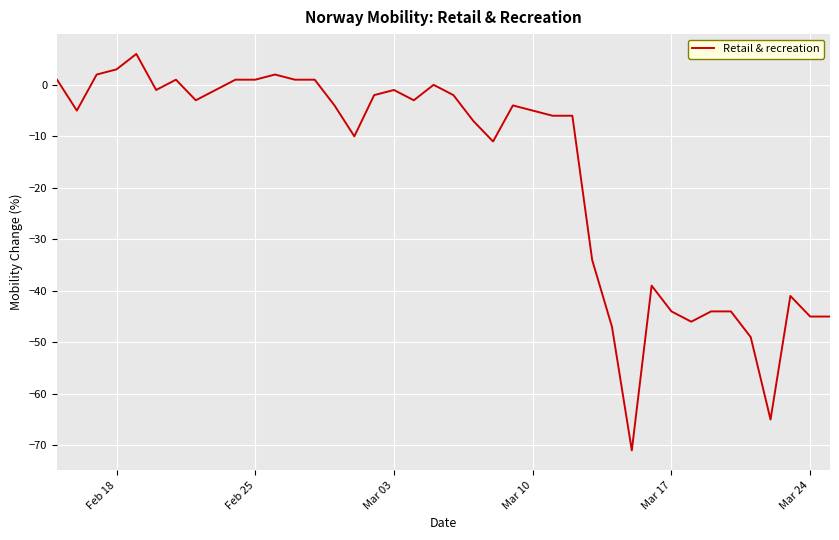

What is the difference between the maximum and minimum values?

77